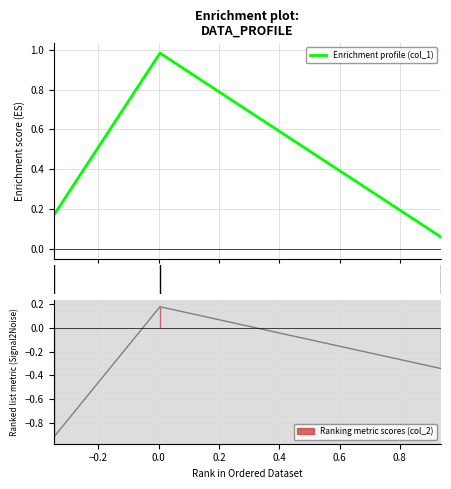

What is the average value?

0.4